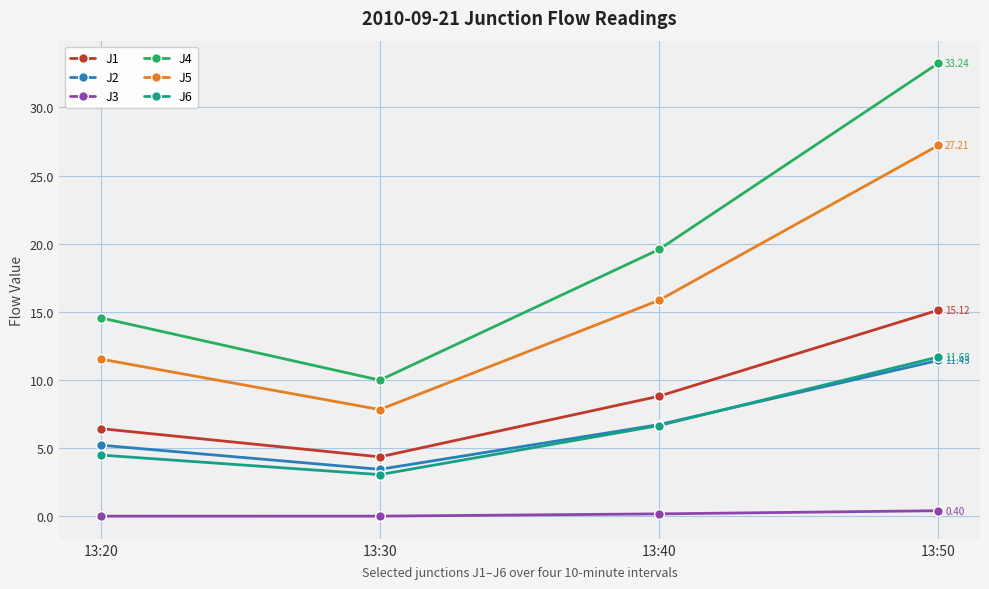

Is the value of J1 at 13:40 greater than the value of J5 at 13:30?

Yes